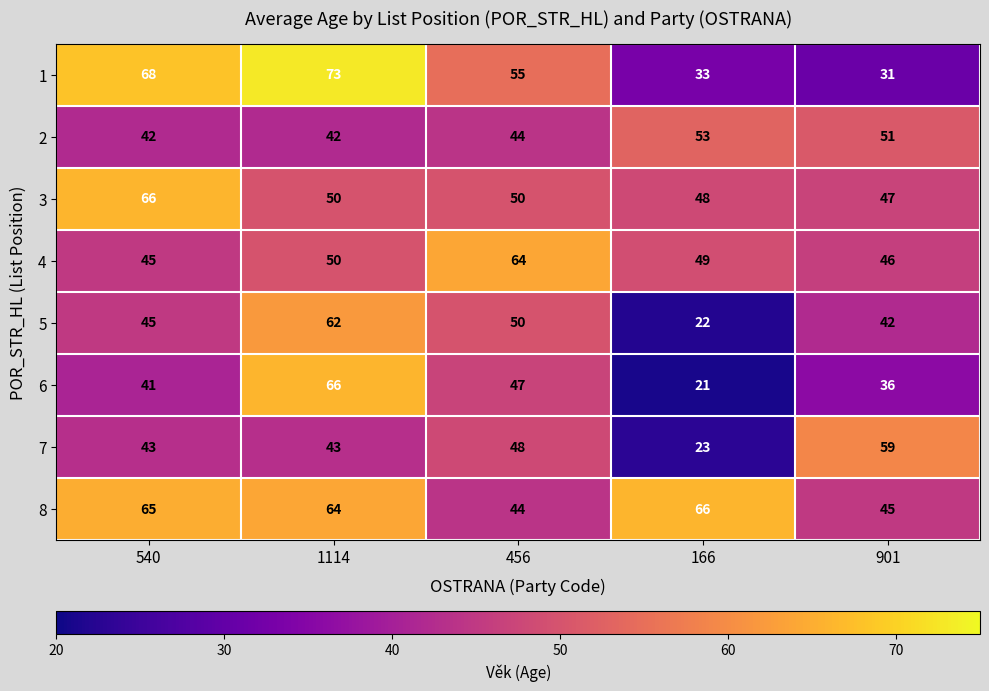

At which category is the sum across all series the highest?

1114